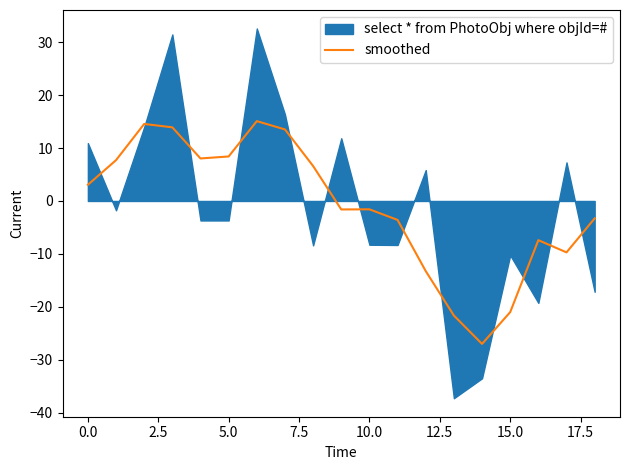

What is the change in value from 12.5 to 12?

-28.3